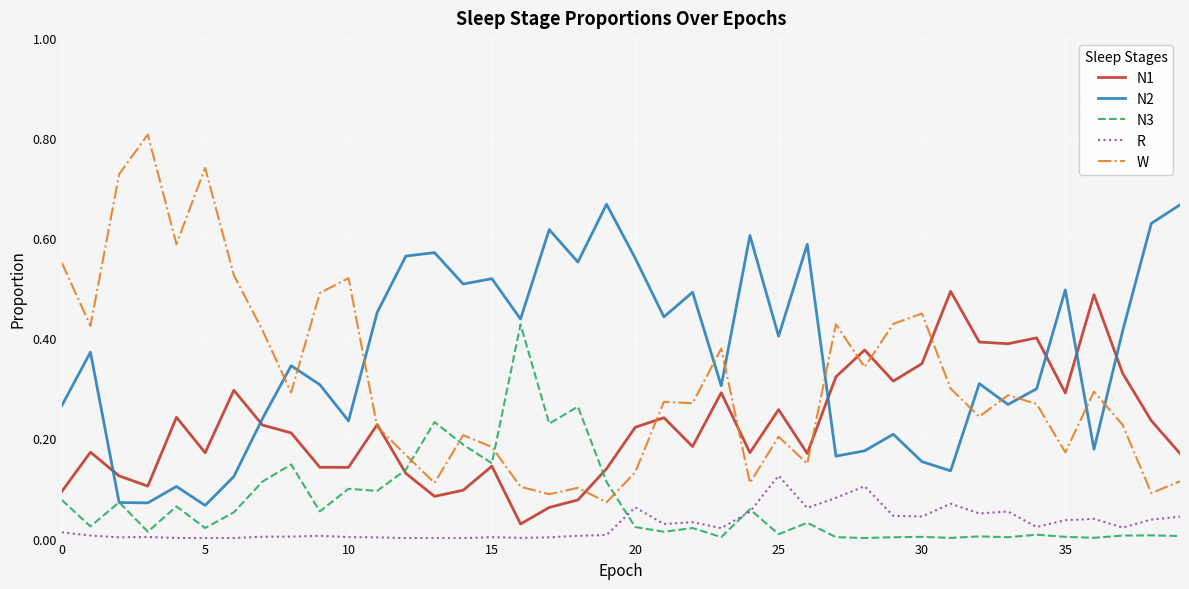

True or false: W and R cross at least once.

False